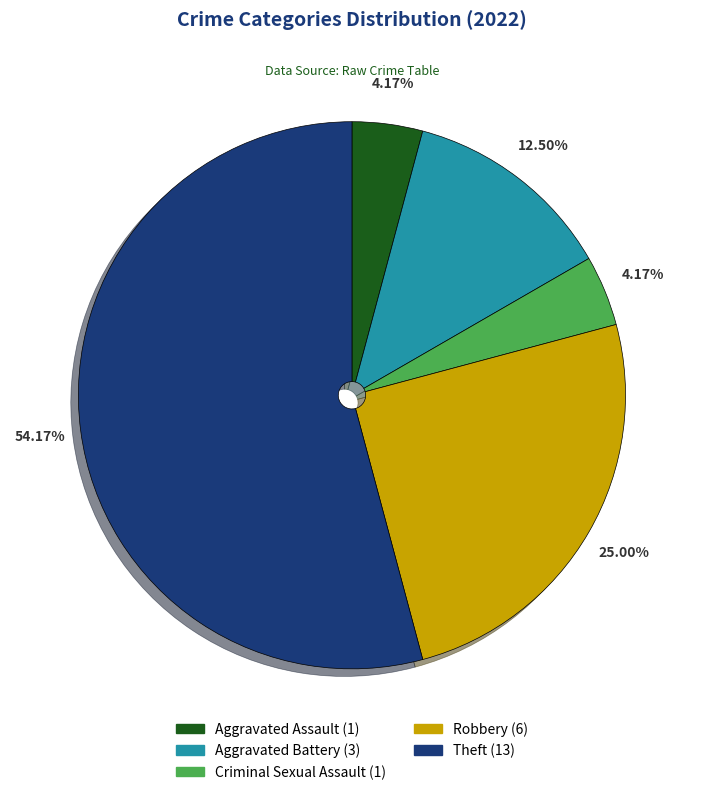

Which slice represents more than half of the pie?

Theft